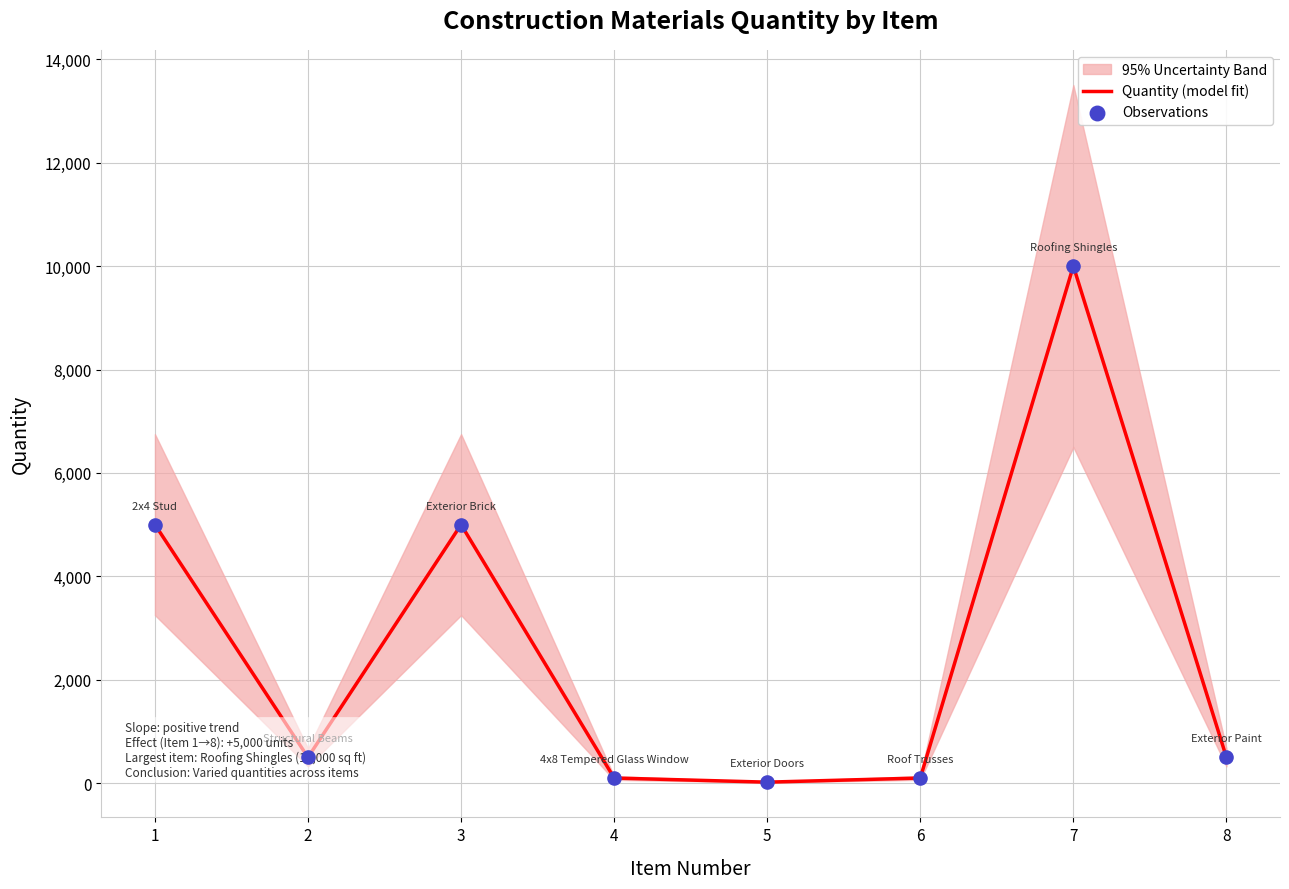

Is the value of Observations at 7 greater than the value of Quantity (model fit) at 4?

Yes